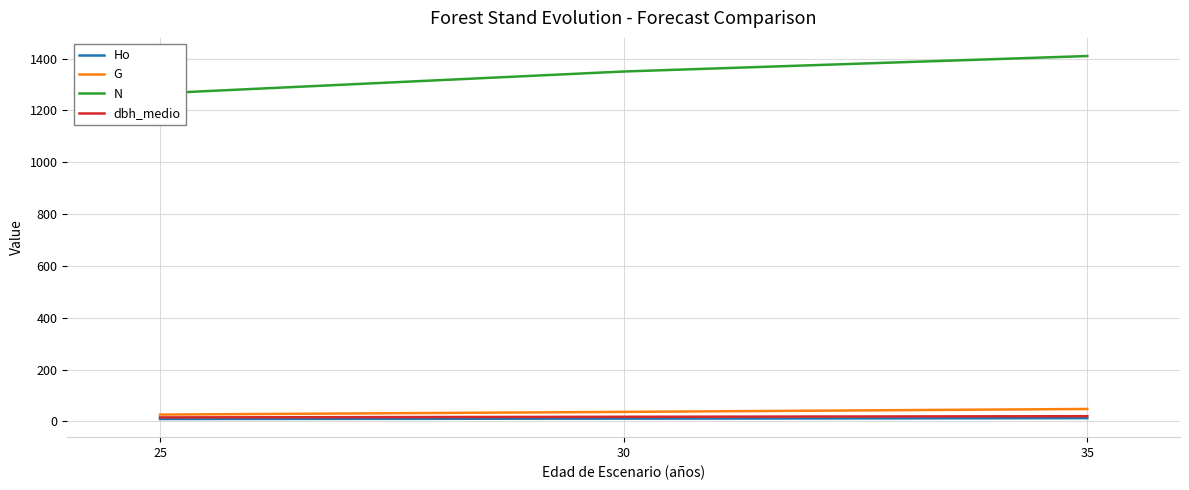

Reading left to right, list all the values displayed in this chart.

Ho: 9.5	11.0	12.8
G: 26.5	37.0	48.2
N: 1266.2	1350.2	1410.0
dbh_medio: 15.7	18.1	20.3